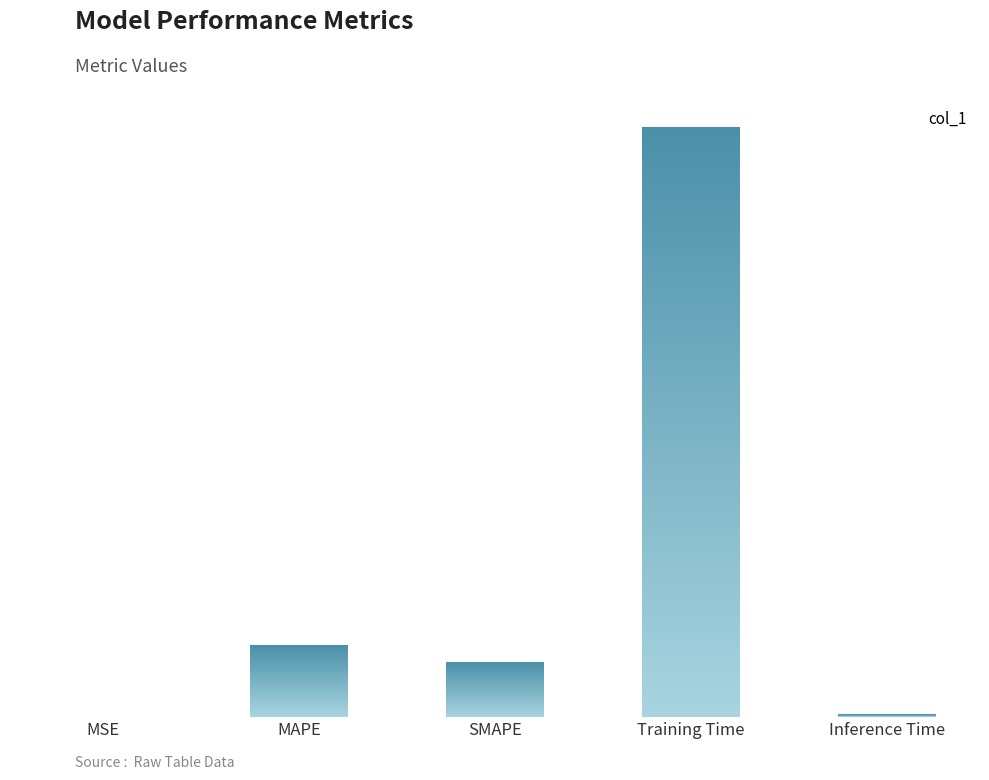

What is the label of the 3rd bar from the left?

SMAPE